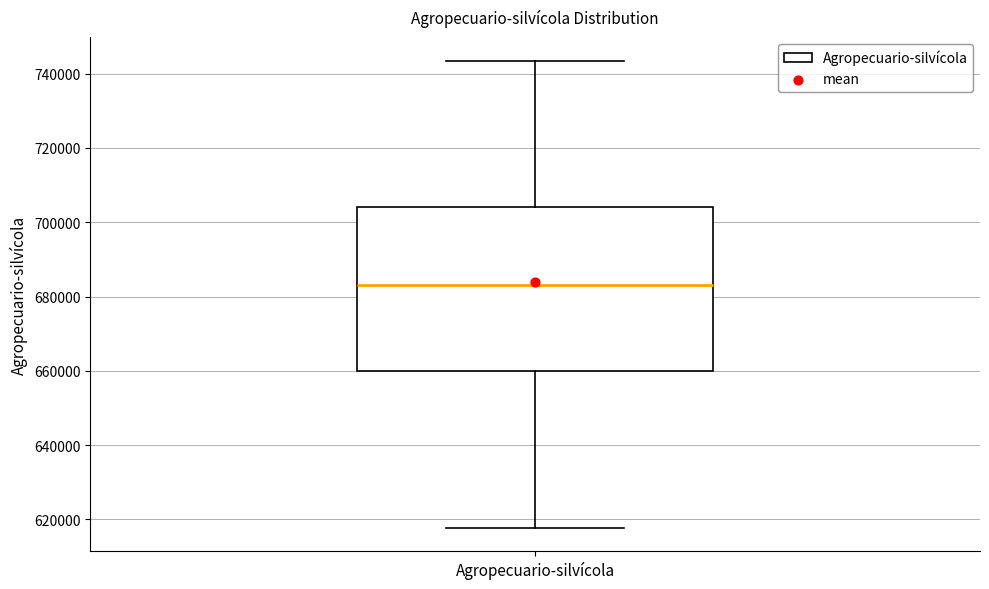

Transcribe this box plot: give where the median line is, the range the box spans, and where the two whiskers end, as read against the y-axis. The values are not printed on the chart, so give them approximately, as read against the axis.

median 684000, box 660000 to 704000, whiskers 618000 to 744000